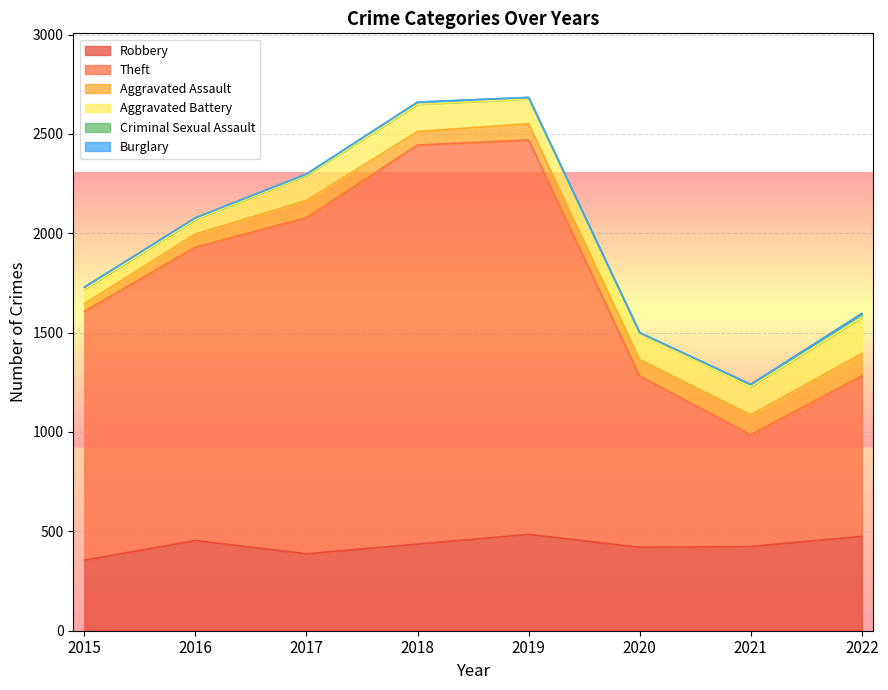

At how many categories does at least one series exceed 74?

8